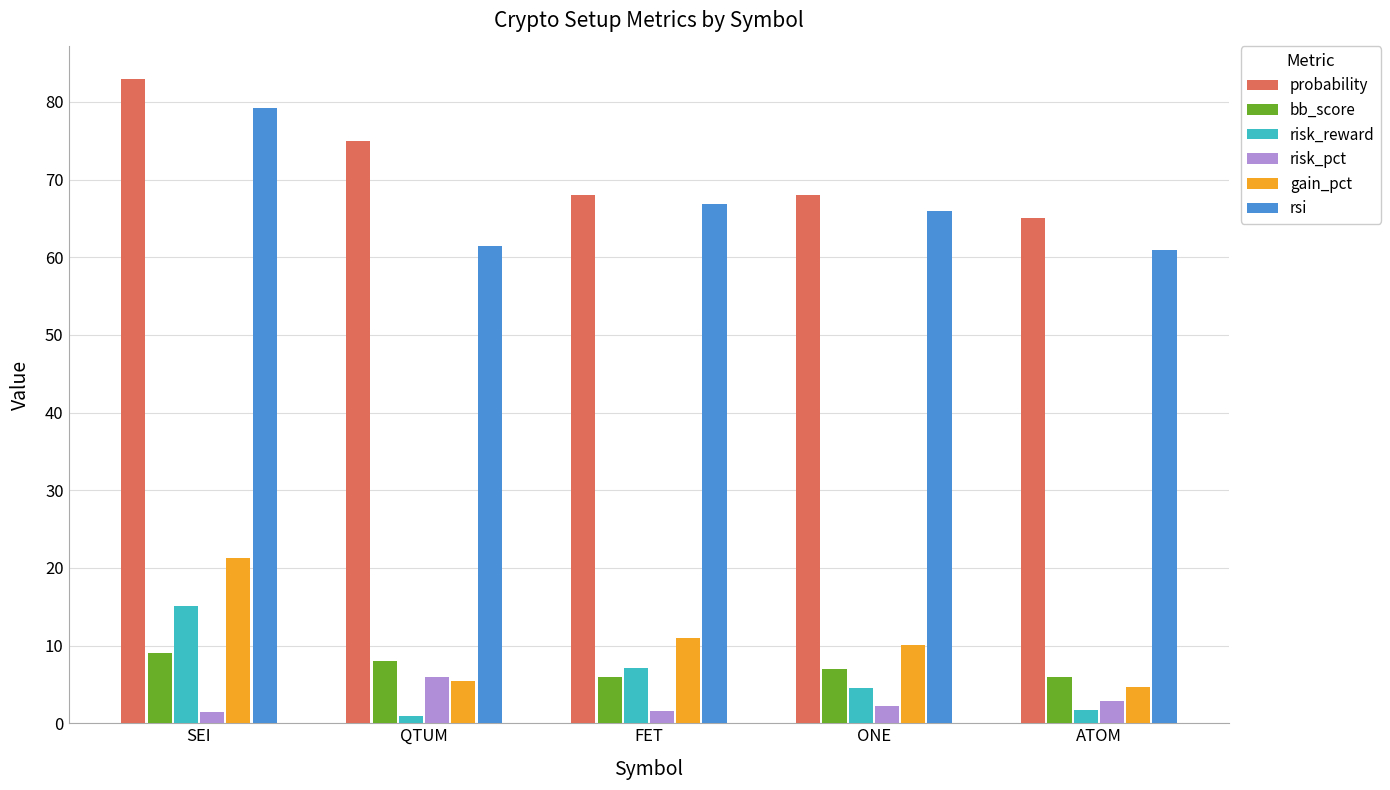

What is the approximate value of risk_pct at ONE?

2.2